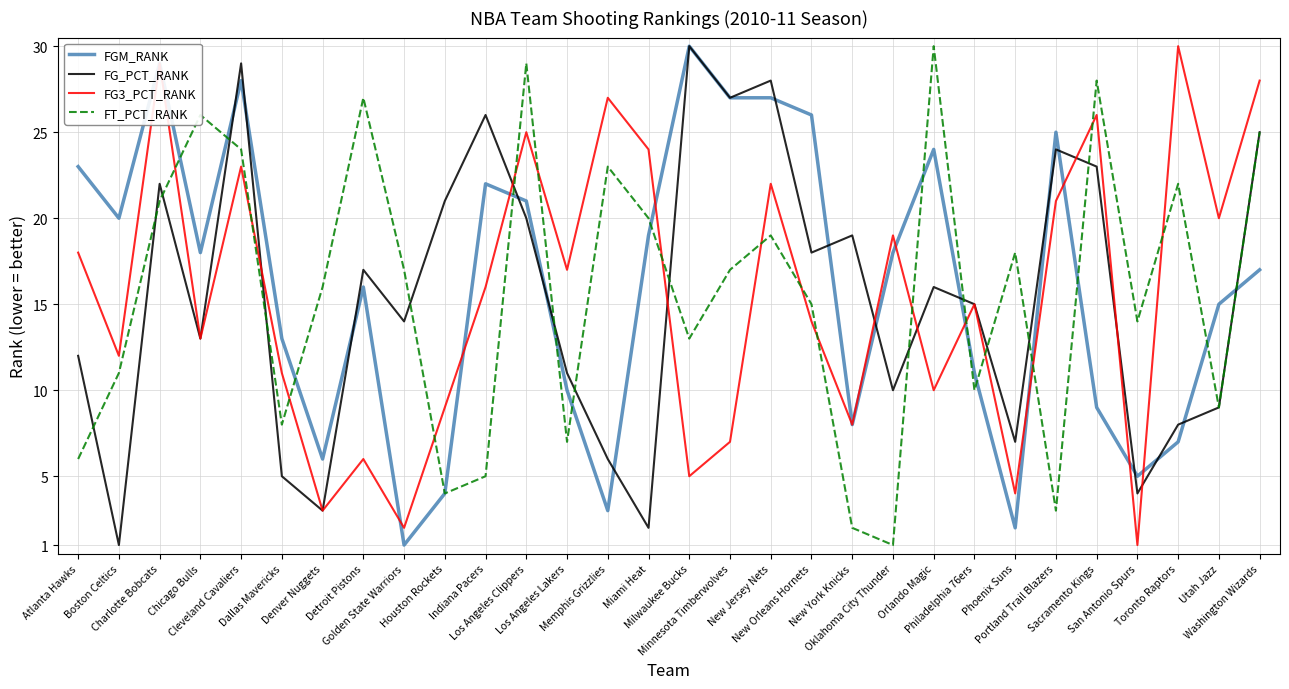

Reading left to right, list all the values displayed in this chart.

FGM_RANK: Atlanta Hawks=23	Boston Celtics=20	Charlotte Bobcats=29	Chicago Bulls=18	Cleveland Cavaliers=28	Dallas Mavericks=13	Denver Nuggets=6	Detroit Pistons=16	Golden State Warriors=1	Houston Rockets=4	Indiana Pacers=22	Los Angeles Clippers=21	Los Angeles Lakers=10	Memphis Grizzlies=3	Miami Heat=19	Milwaukee Bucks=30	Minnesota Timberwolves=27	New Jersey Nets=27	New Orleans Hornets=26	New York Knicks=8	Oklahoma City Thunder=18	Orlando Magic=24	Philadelphia 76ers=11	Phoenix Suns=2	Portland Trail Blazers=25	Sacramento Kings=9	San Antonio Spurs=5	Toronto Raptors=7	Utah Jazz=15	Washington Wizards=17
FG_PCT_RANK: Atlanta Hawks=12	Boston Celtics=1	Charlotte Bobcats=22	Chicago Bulls=13	Cleveland Cavaliers=29	Dallas Mavericks=5	Denver Nuggets=3	Detroit Pistons=17	Golden State Warriors=14	Houston Rockets=21	Indiana Pacers=26	Los Angeles Clippers=20	Los Angeles Lakers=11	Memphis Grizzlies=6	Miami Heat=2	Milwaukee Bucks=30	Minnesota Timberwolves=27	New Jersey Nets=28	New Orleans Hornets=18	New York Knicks=19	Oklahoma City Thunder=10	Orlando Magic=16	Philadelphia 76ers=15	Phoenix Suns=7	Portland Trail Blazers=24	Sacramento Kings=23	San Antonio Spurs=4	Toronto Raptors=8	Utah Jazz=9	Washington Wizards=25
FG3_PCT_RANK: Atlanta Hawks=18	Boston Celtics=12	Charlotte Bobcats=29	Chicago Bulls=13	Cleveland Cavaliers=23	Dallas Mavericks=11	Denver Nuggets=3	Detroit Pistons=6	Golden State Warriors=2	Houston Rockets=9	Indiana Pacers=16	Los Angeles Clippers=25	Los Angeles Lakers=17	Memphis Grizzlies=27	Miami Heat=24	Milwaukee Bucks=5	Minnesota Timberwolves=7	New Jersey Nets=22	New Orleans Hornets=14	New York Knicks=8	Oklahoma City Thunder=19	Orlando Magic=10	Philadelphia 76ers=15	Phoenix Suns=4	Portland Trail Blazers=21	Sacramento Kings=26	San Antonio Spurs=1	Toronto Raptors=30	Utah Jazz=20	Washington Wizards=28
FT_PCT_RANK: Atlanta Hawks=6	Boston Celtics=11	Charlotte Bobcats=21	Chicago Bulls=26	Cleveland Cavaliers=24	Dallas Mavericks=8	Denver Nuggets=16	Detroit Pistons=27	Golden State Warriors=17	Houston Rockets=4	Indiana Pacers=5	Los Angeles Clippers=29	Los Angeles Lakers=7	Memphis Grizzlies=23	Miami Heat=20	Milwaukee Bucks=13	Minnesota Timberwolves=17	New Jersey Nets=19	New Orleans Hornets=15	New York Knicks=2	Oklahoma City Thunder=1	Orlando Magic=30	Philadelphia 76ers=10	Phoenix Suns=18	Portland Trail Blazers=3	Sacramento Kings=28	San Antonio Spurs=14	Toronto Raptors=22	Utah Jazz=9	Washington Wizards=25